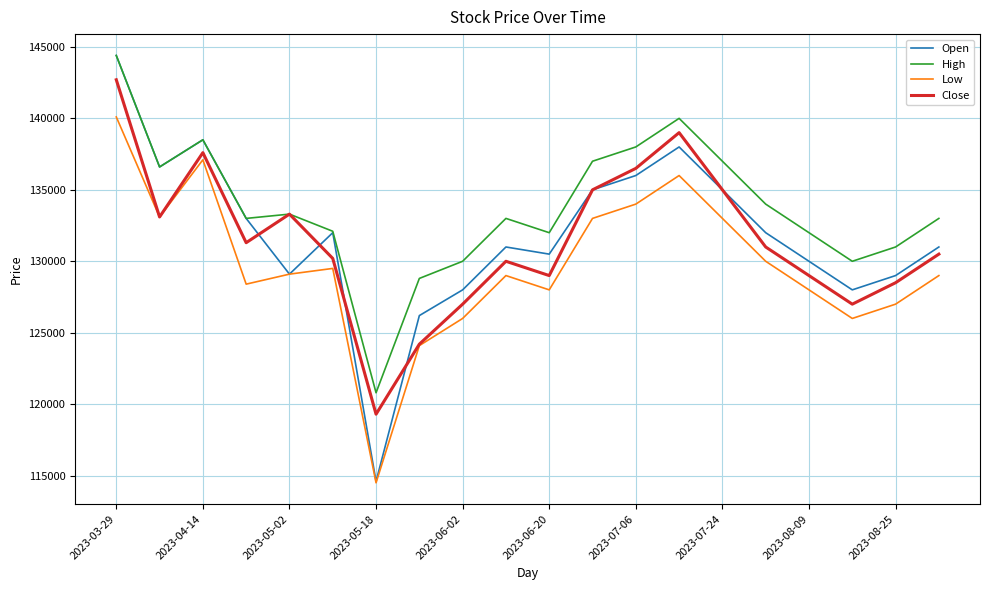

What is the lowest value of the Low series?

114500